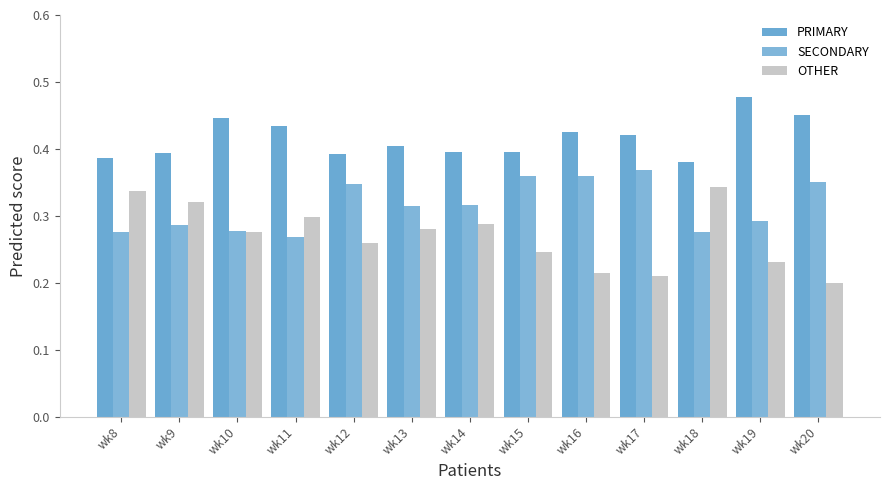

Are the bars grouped side by side (vs. stacked)?

Yes